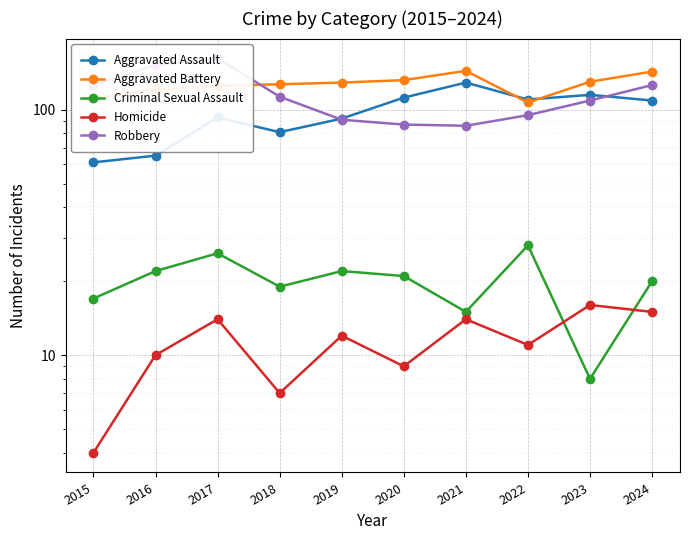

Count the number of categories in the chart.

10